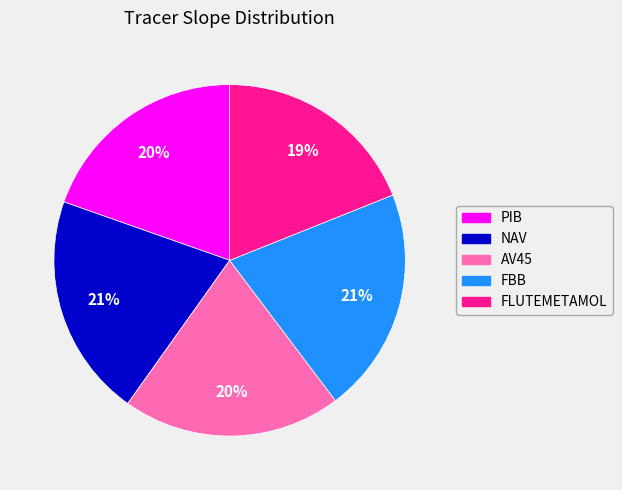

Do AV45 and FBB together represent more than half of the pie?

No